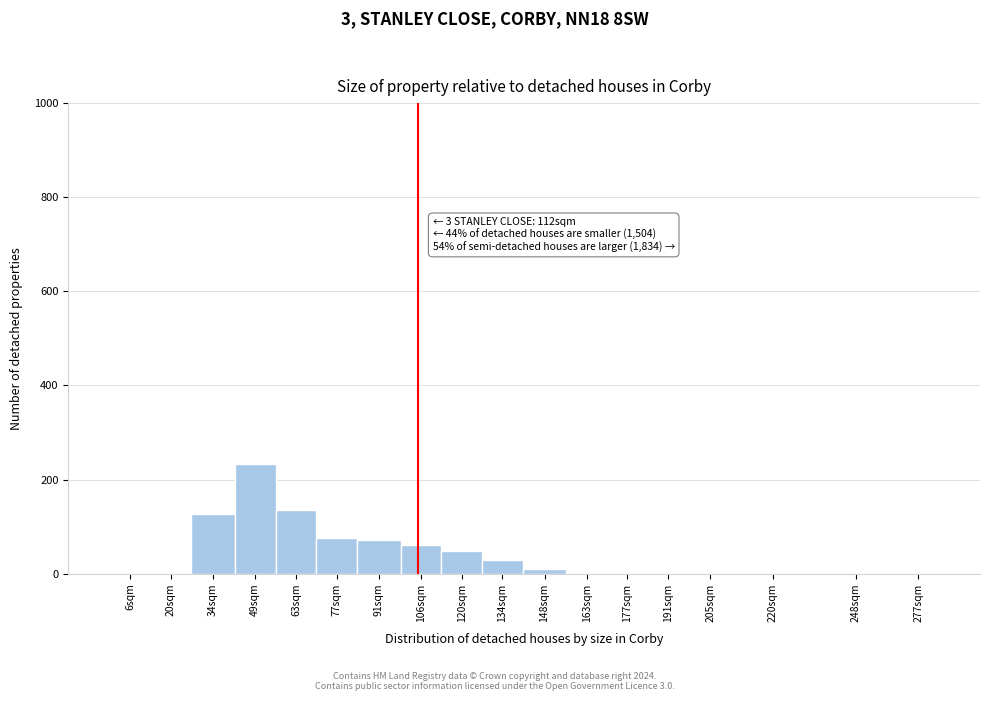

Is it true that the value at 63sqm is 135?

True